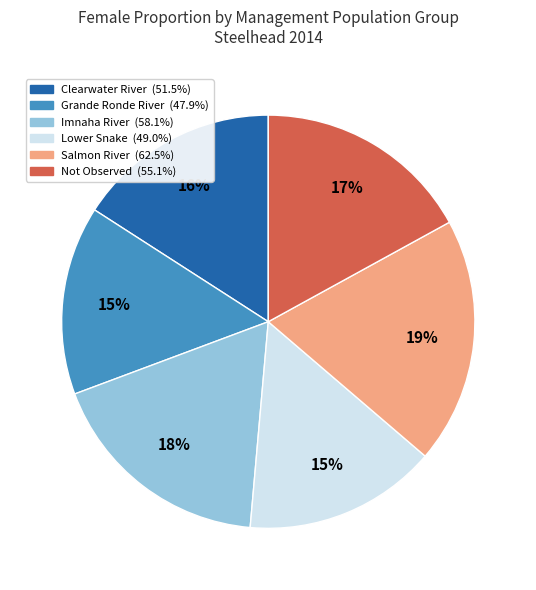

Is there any slice that represents more than half of the pie?

No